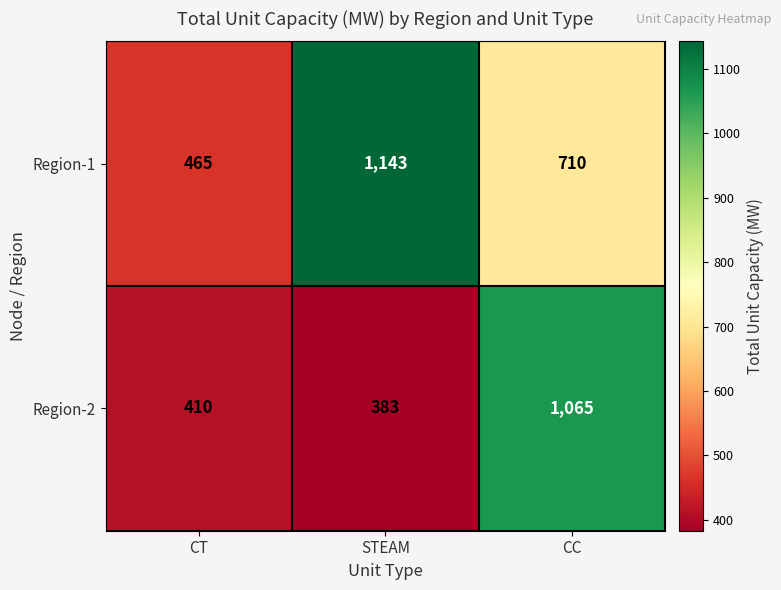

Between CT and CC, which series saw the biggest shift?

Region-2